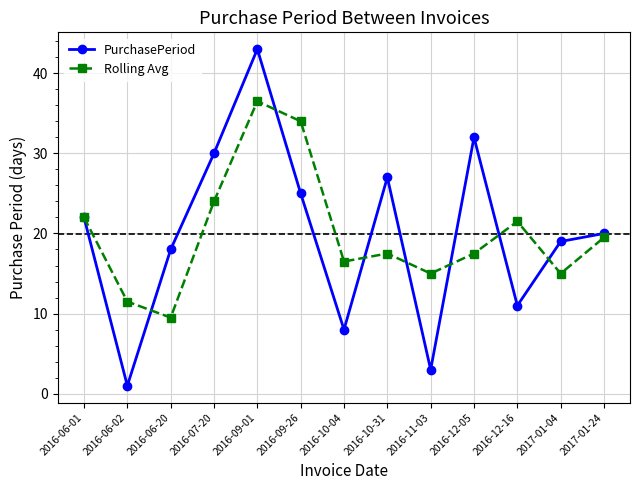

What is the label of the 7th point from the left?

2016-10-04